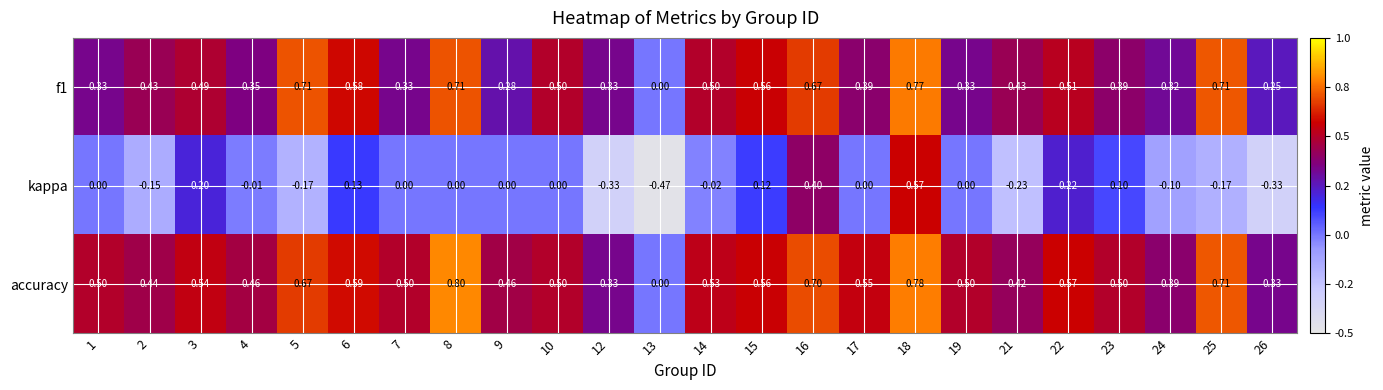

Which series has the largest range (max minus min)?

kappa